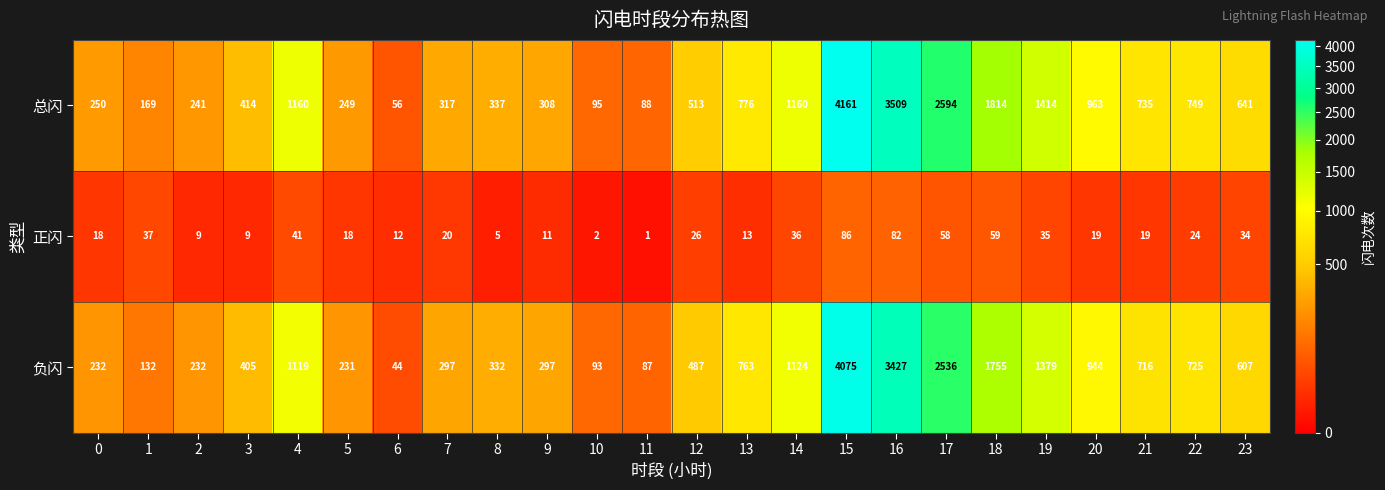

What is the difference between the second highest and minimum values in the 负闪 series?

3383